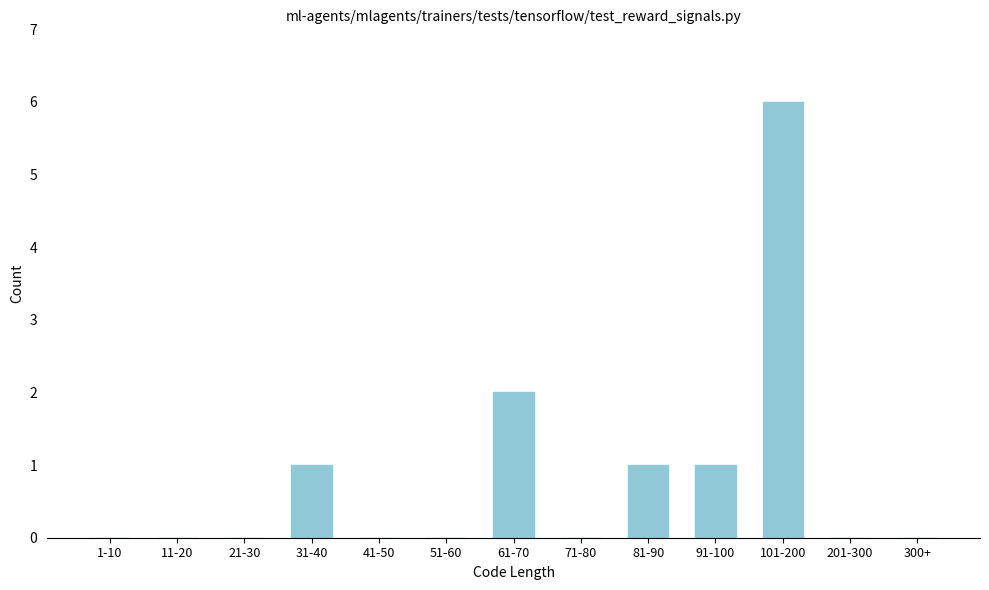

Reading right to left, extract all data points from this chart.

300+=0	201-300=0	101-200=6	91-100=1	81-90=1	71-80=0	61-70=2	51-60=0	41-50=0	31-40=1	21-30=0	11-20=0	1-10=0